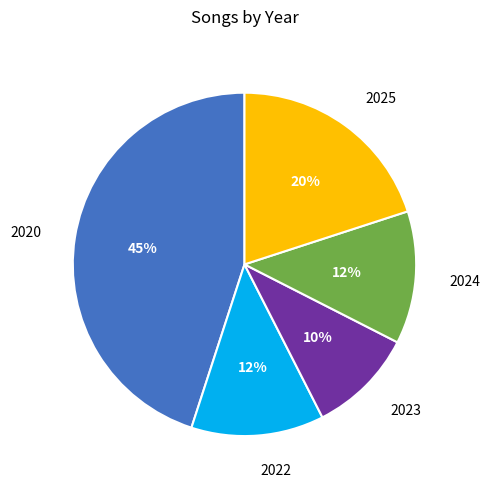

Is there any slice that represents more than half of the pie?

No